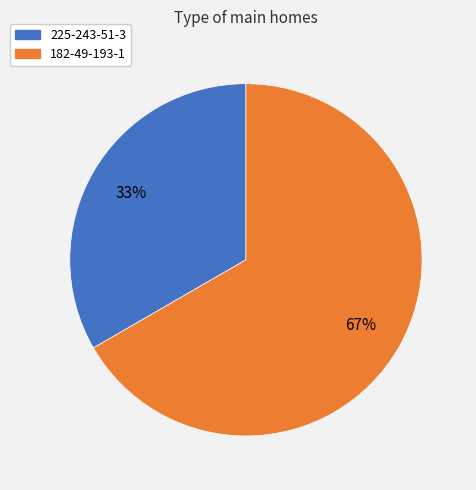

Combined, do 182-49-193-1 and 225-243-51-3 account for over 50%?

Yes